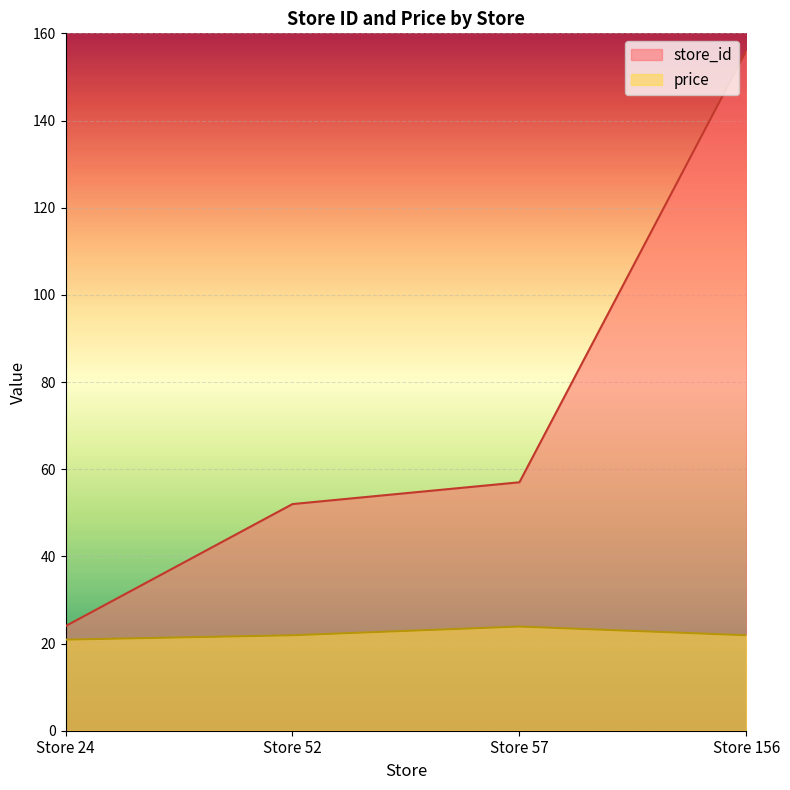

How many values in the store_id series exceed 57?

1